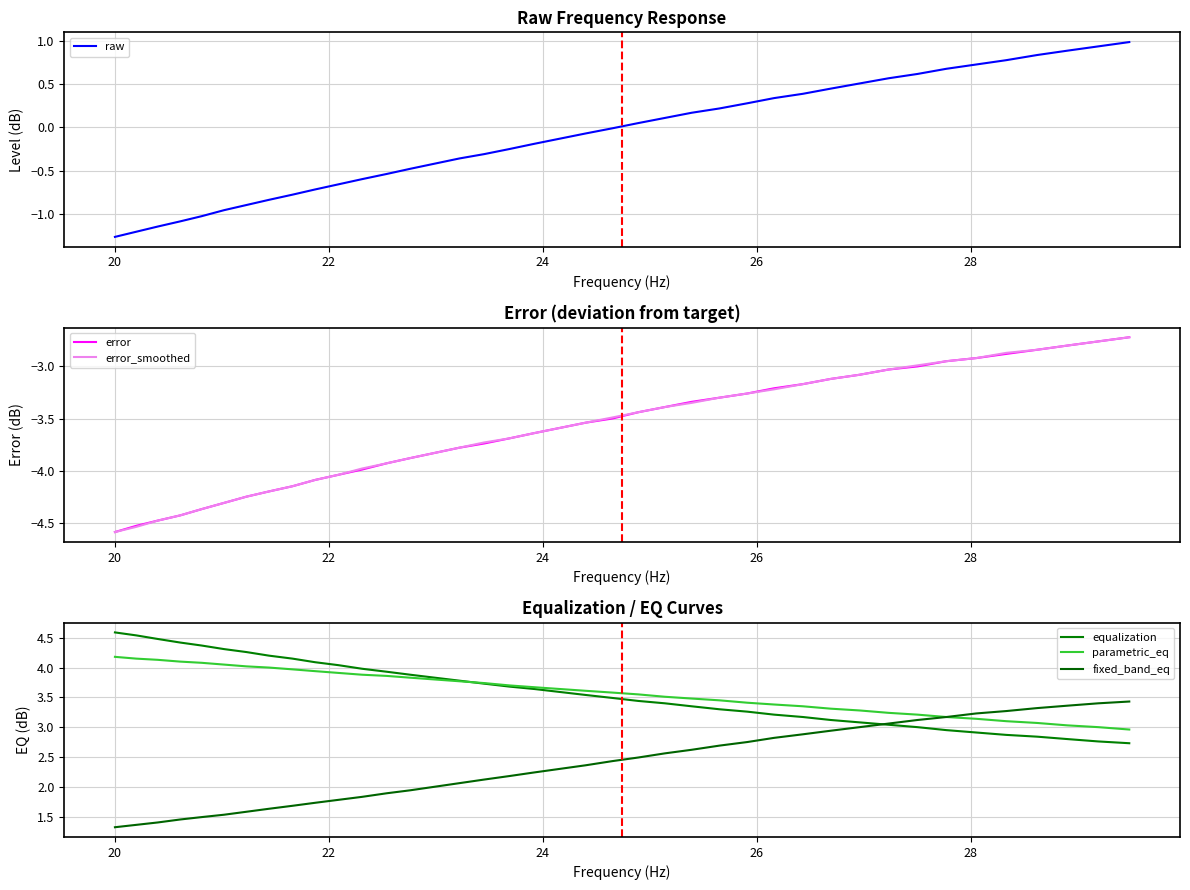

What is the highest value of the error series?

-2.7